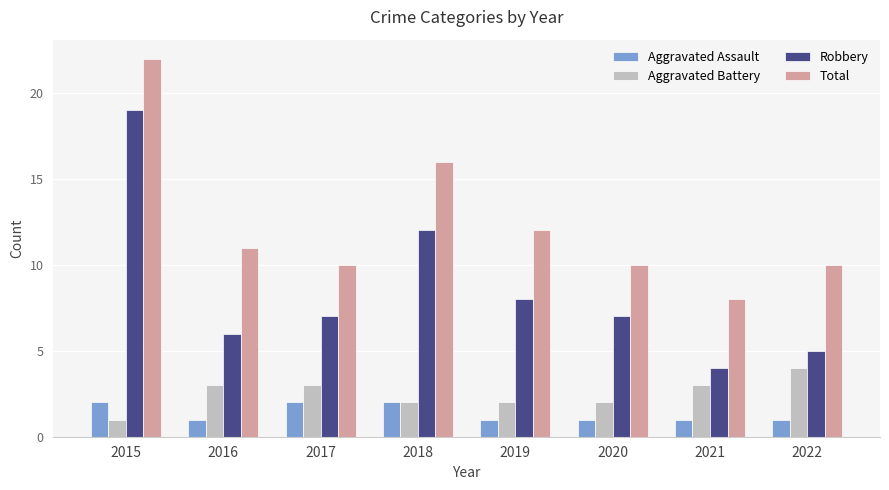

What are all the series names shown in the legend?

Aggravated Assault, Aggravated Battery, Robbery, Total